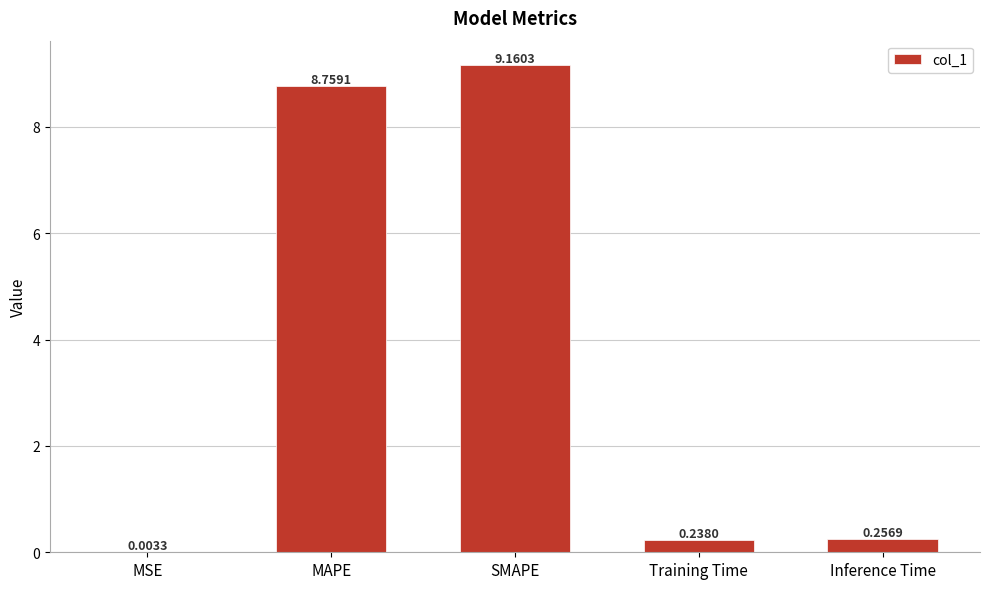

What is the average value?

3.7